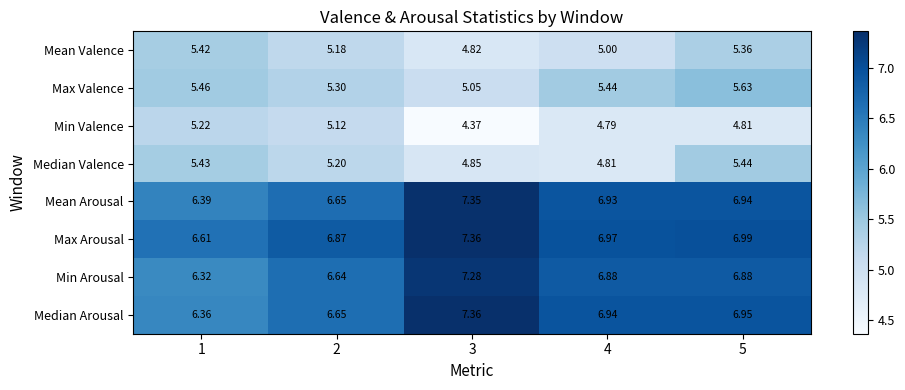

How many categories are shown in the chart?

5